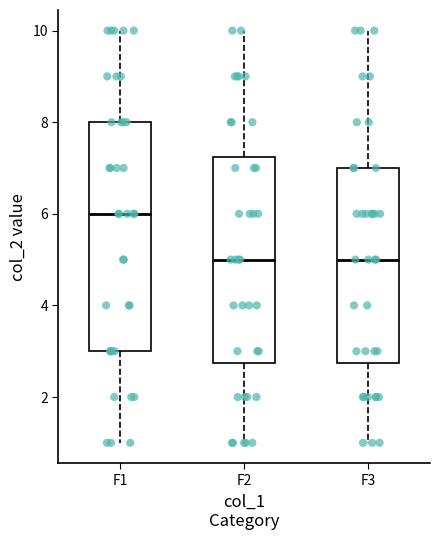

Where is the upper edge of the box for F3 on the y-axis? The values are not printed on the chart, so give them approximately, as read against the axis.

7.0